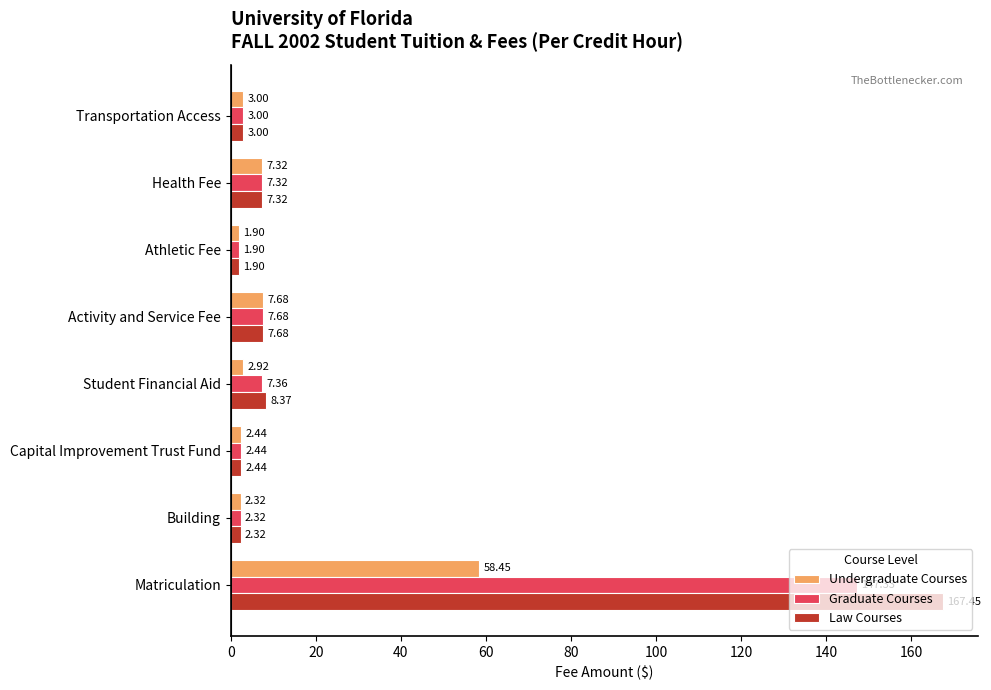

What is the minimum value for Undergraduate Courses?

1.9